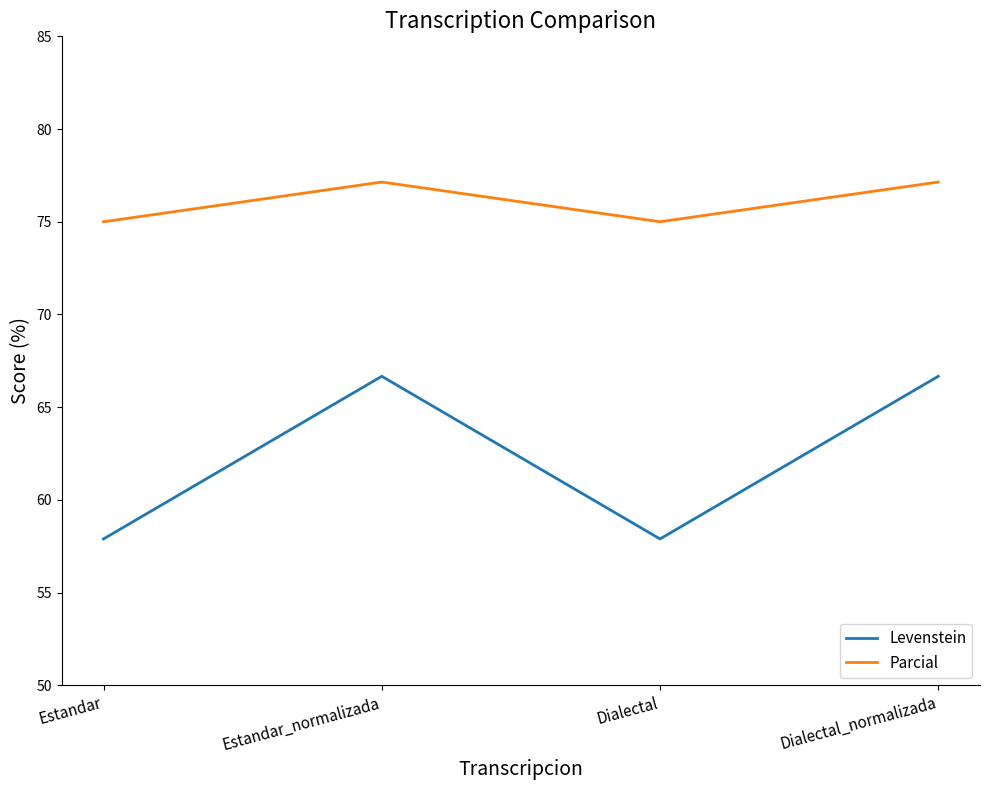

What is the sum of all Parcial values?

304.3